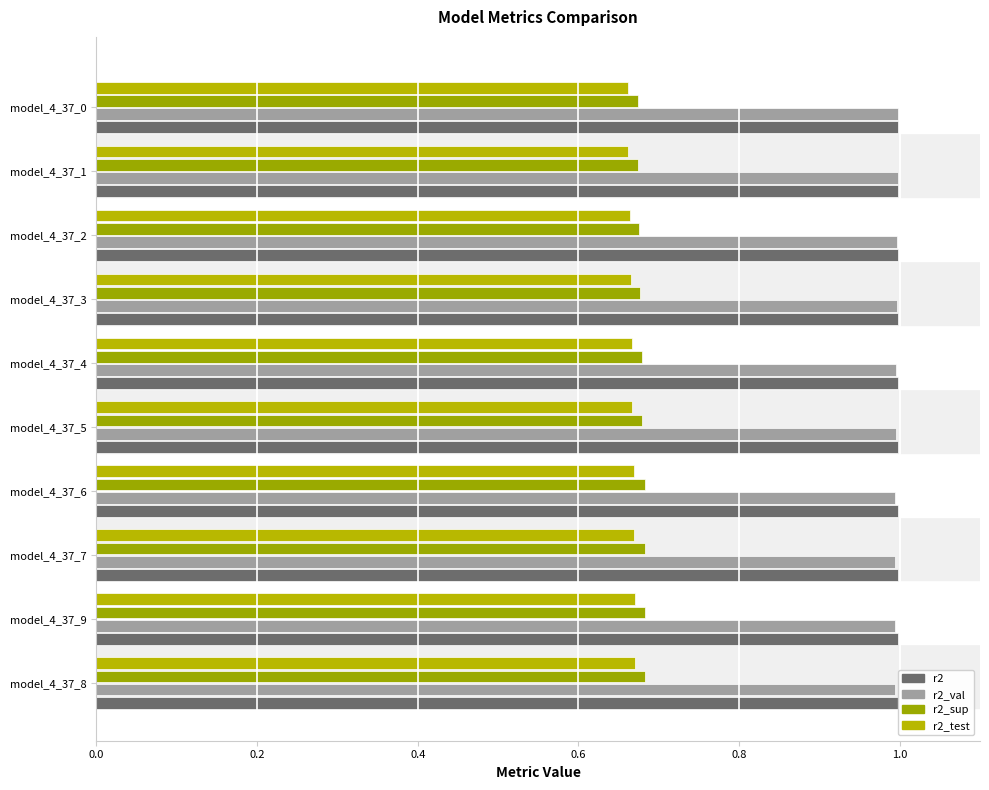

How many groups of bars are there?

10